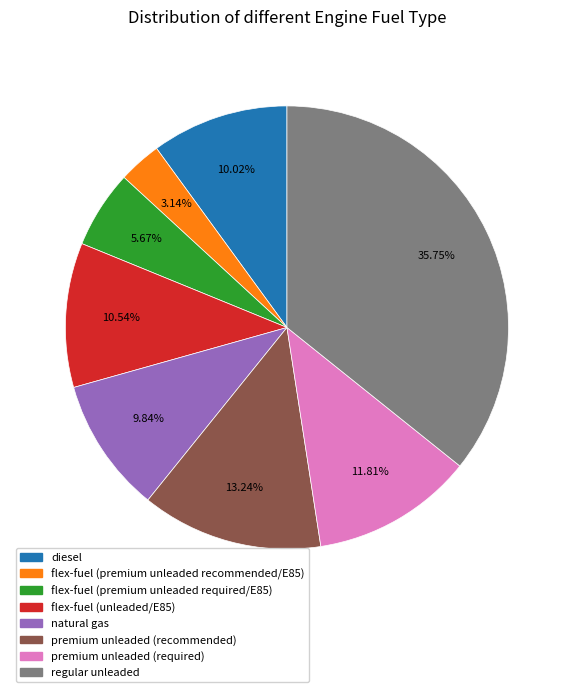

Is there any slice that represents more than half of the pie?

No